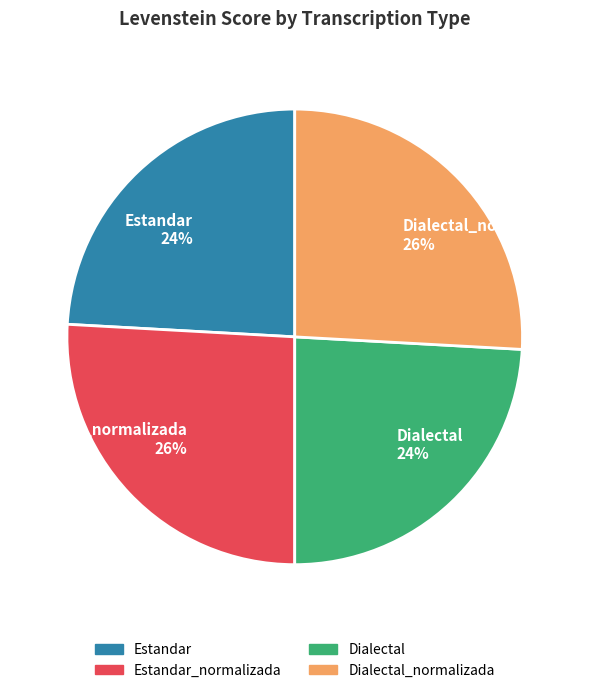

Does Estandar account for over 50% of the chart?

No